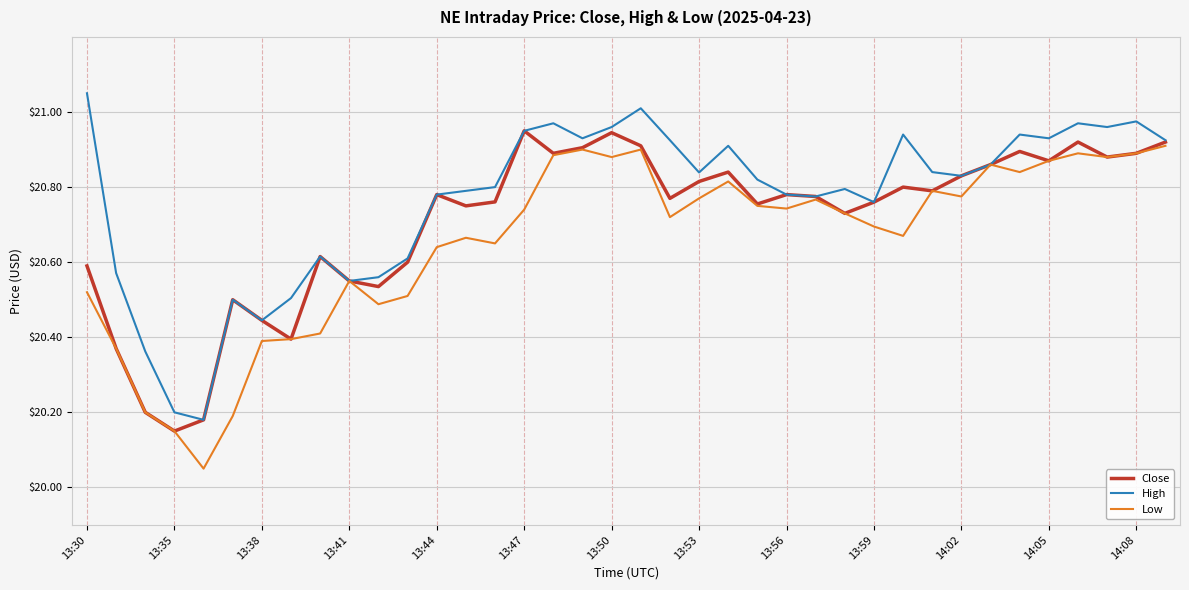

True or false: High has more than 0 points higher than both neighbors.

True